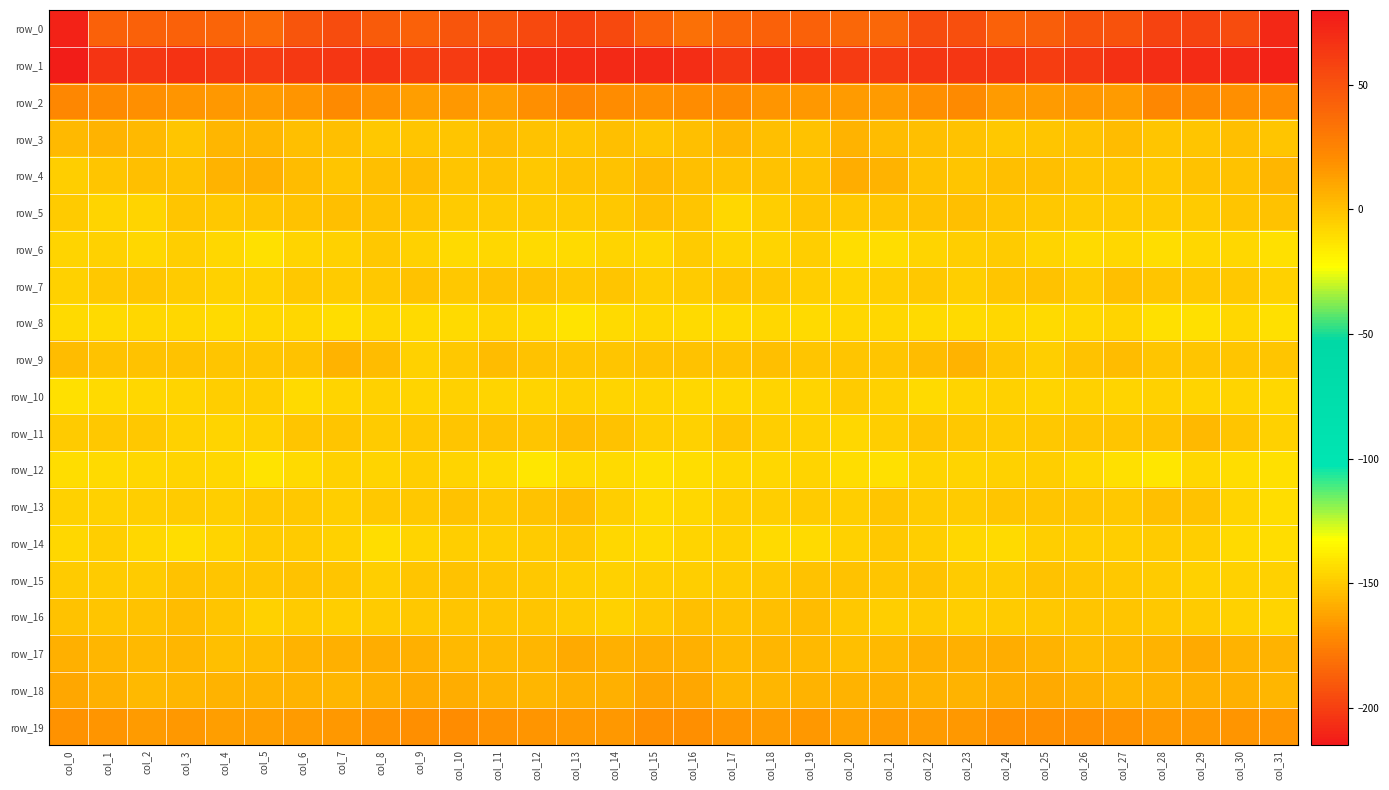

At which category is the sum across all series the highest?

col_16